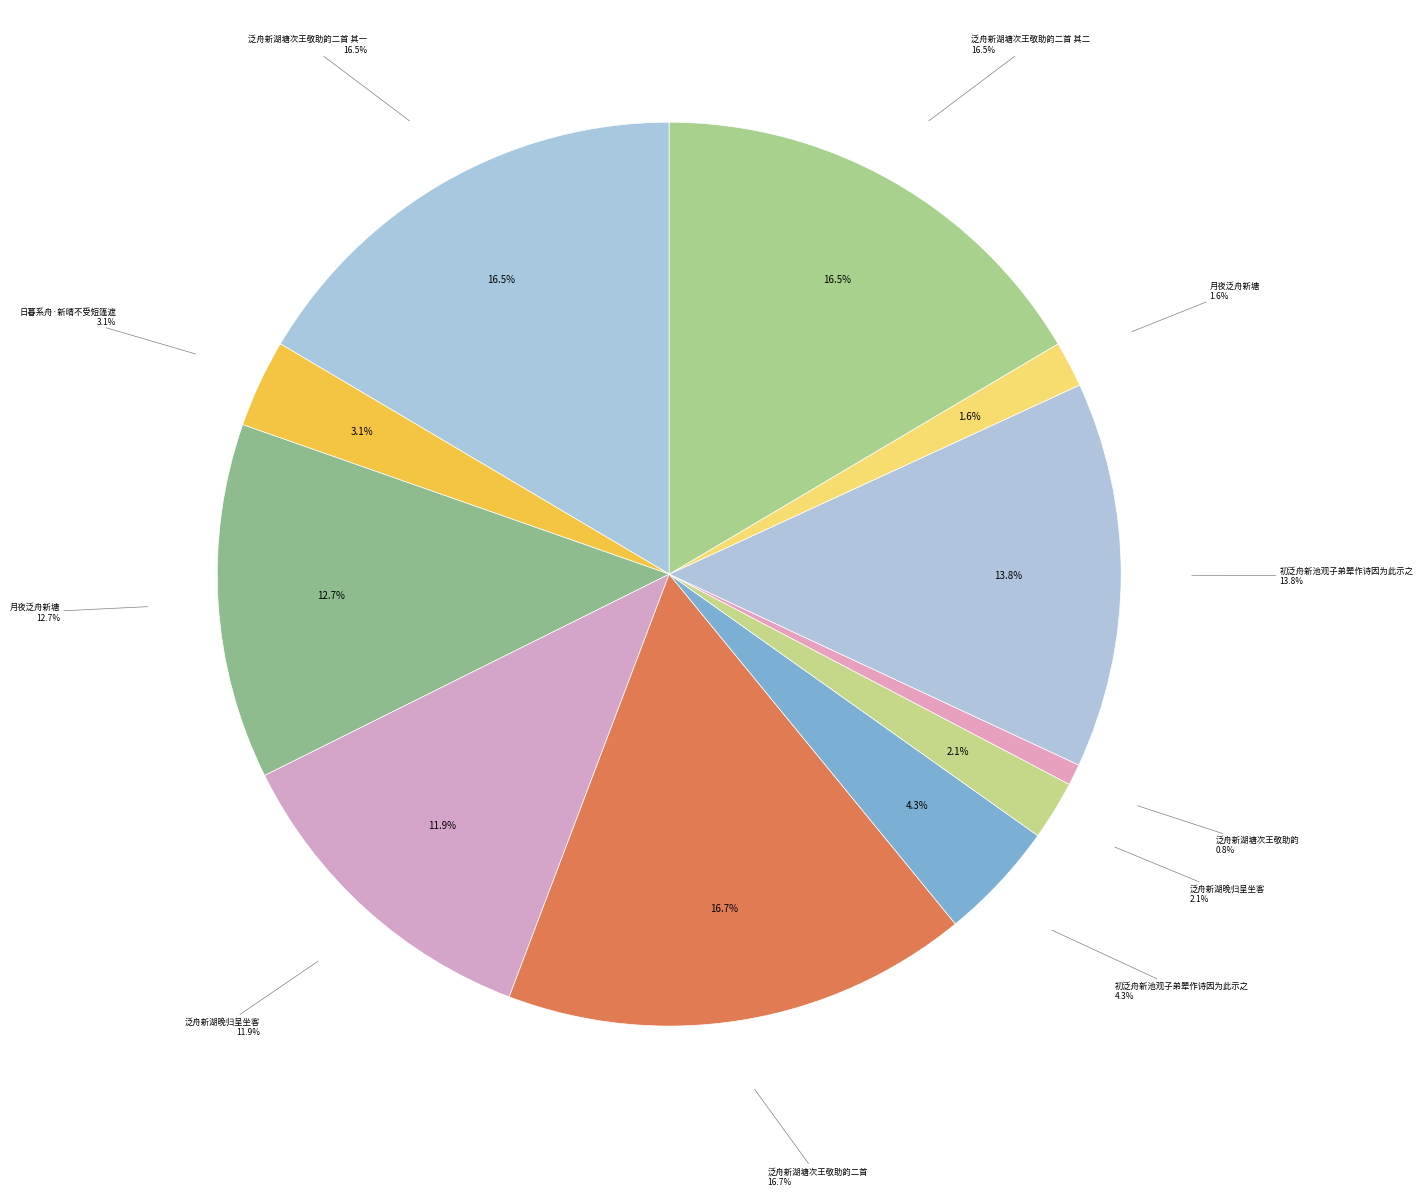

To the nearest percent, what percentage of the pie is 月夜泛舟新塘?

2%